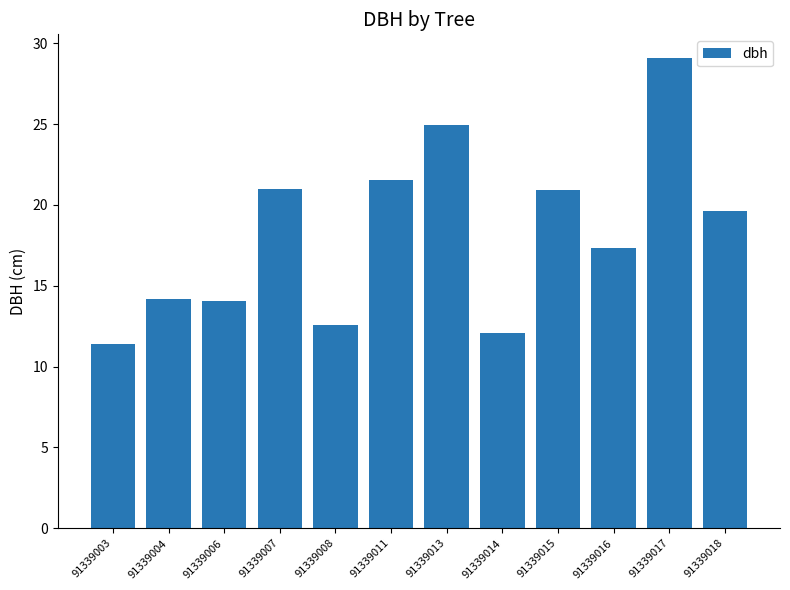

How many values exceed 19?

6